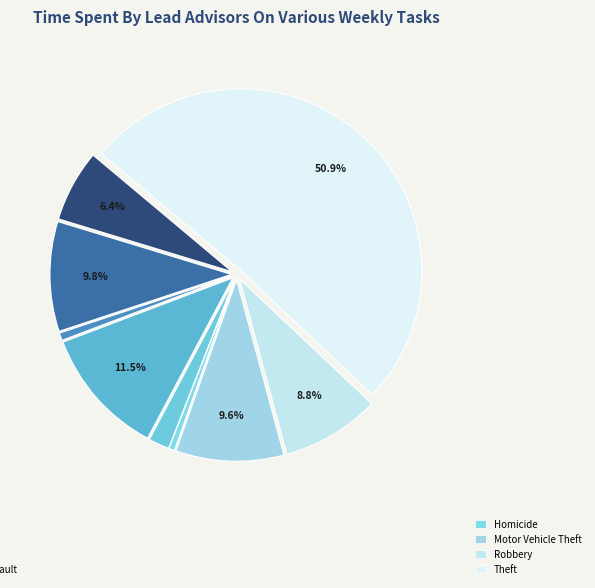

How many segments does this pie chart have?

9